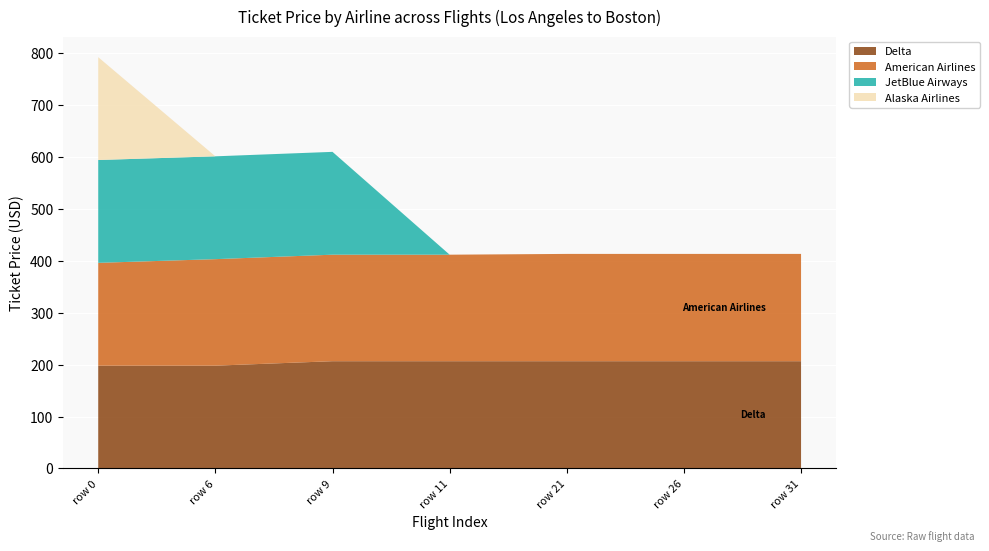

Reading left to right, list all the values displayed in this chart.

Delta: 198.2	198.2	206.8	206.8	206.8	206.8	206.8
American Airlines: 198.2	205.3	205.3	205.3	206.8	206.8	206.8
JetBlue Airways: 198.2	198.2	198.2	0.0	0.0	0.0	0.0
Alaska Airlines: 198.2	0.0	0.0	0.0	0.0	0.0	0.0